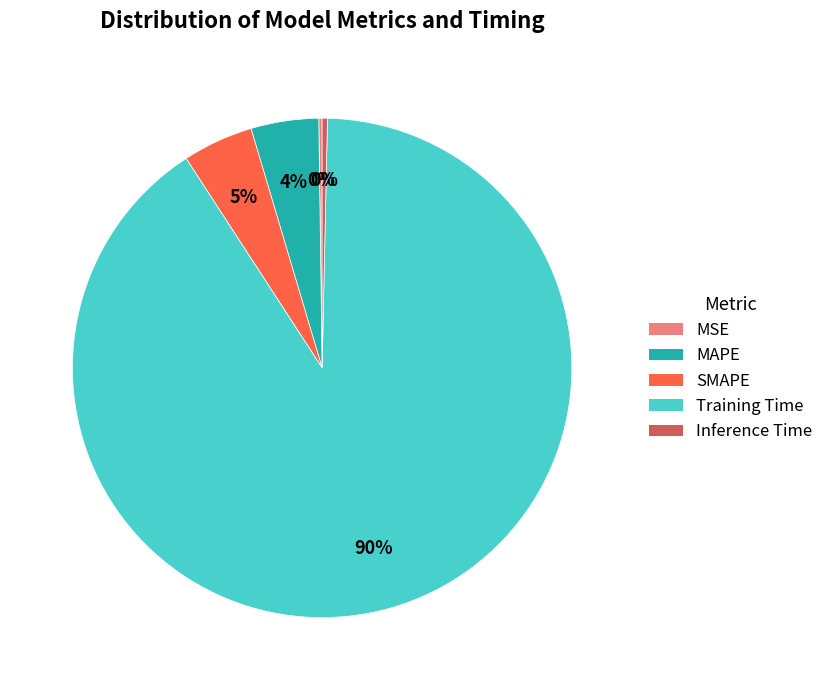

Is it true that Training Time is 99% of the pie?

False